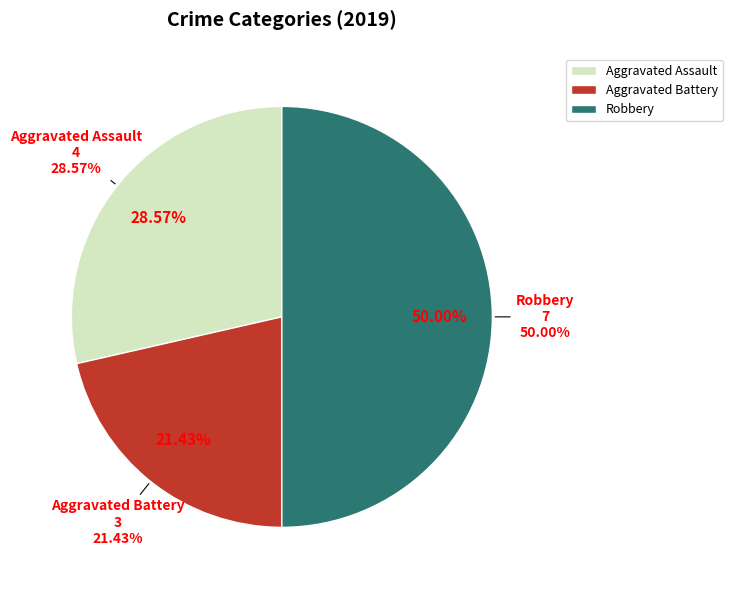

Which category has the biggest portion of the pie?

Robbery